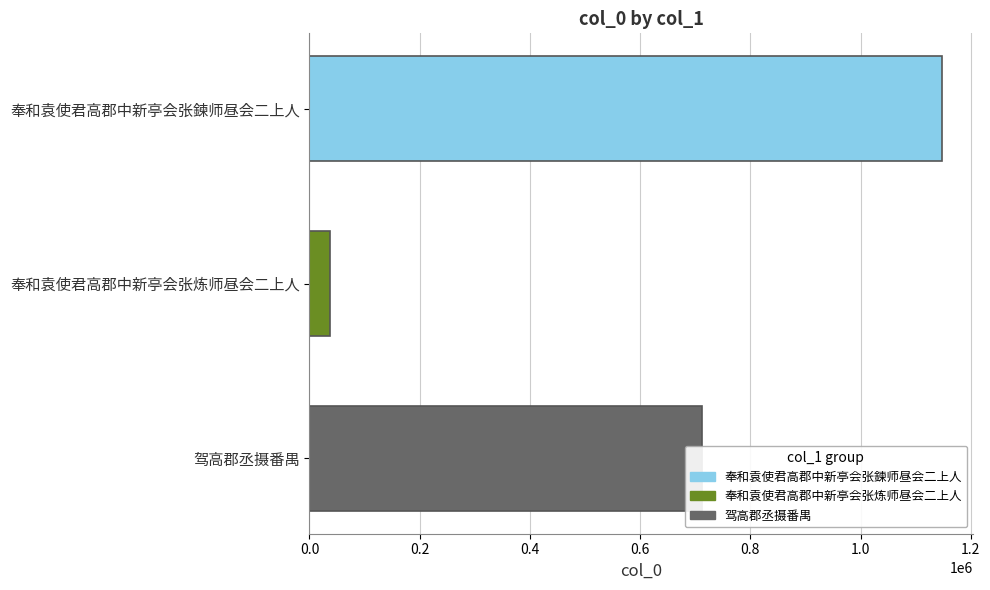

Which label corresponds to the smallest value in the chart?

奉和袁使君高郡中新亭会张炼师昼会二上人